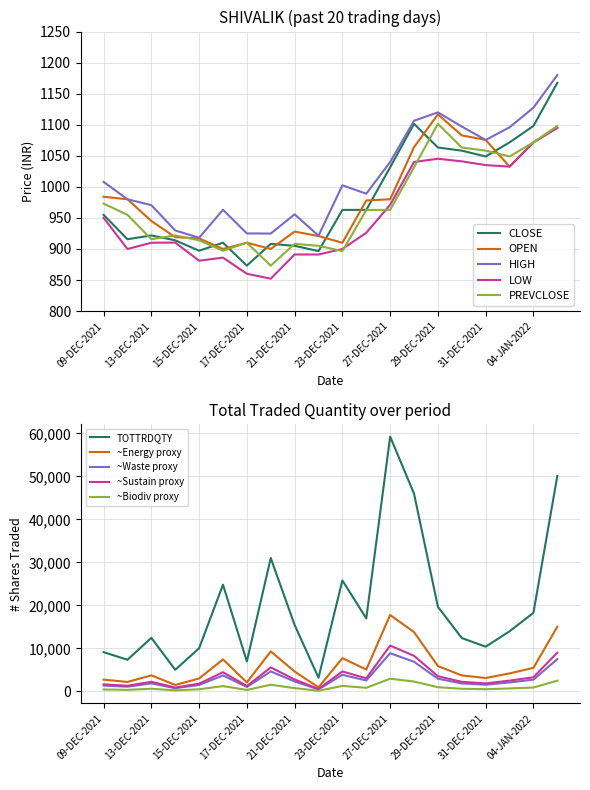

What is the total value across all series at 24-DEC-2021?

4818.7